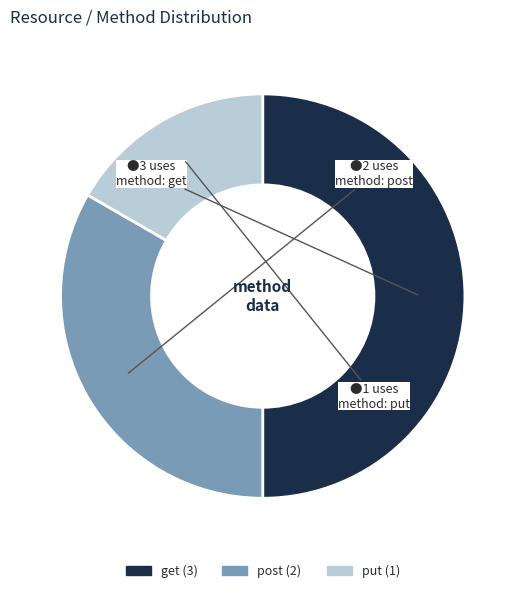

How many slices are in this pie chart?

3